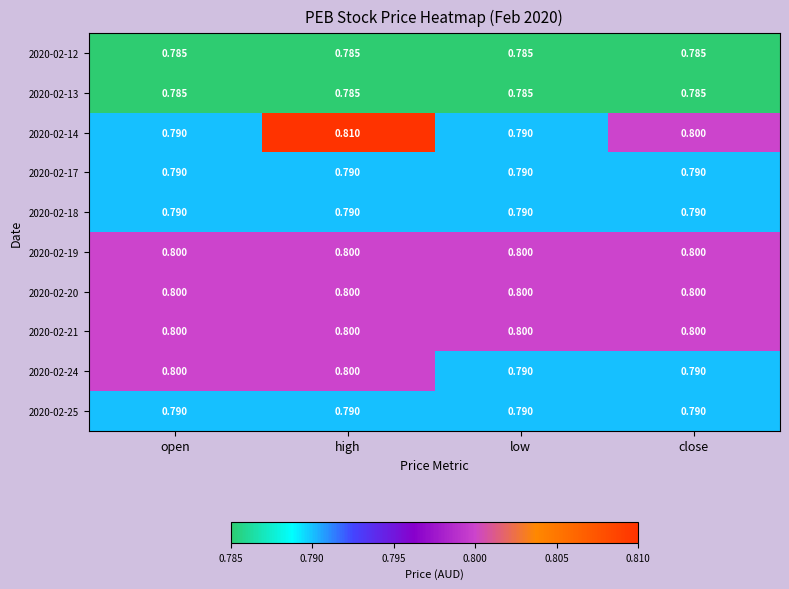

Is the value of 2020-02-21 at low greater than the value of 2020-02-17 at open?

Yes